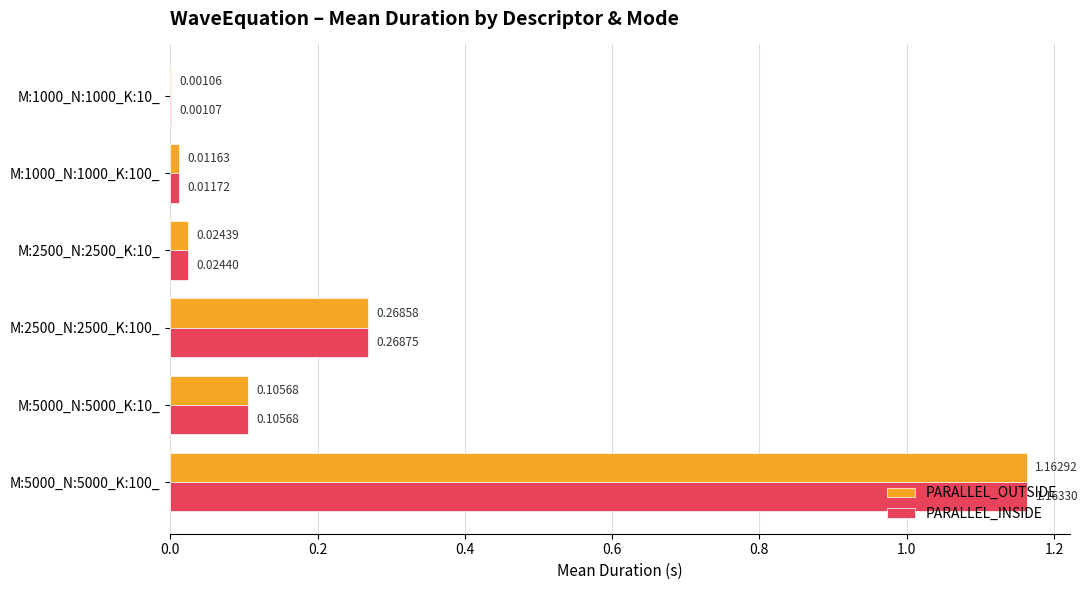

Between M:1000_N:1000_K:100_ and M:2500_N:2500_K:100_, which series saw the biggest shift?

PARALLEL_INSIDE